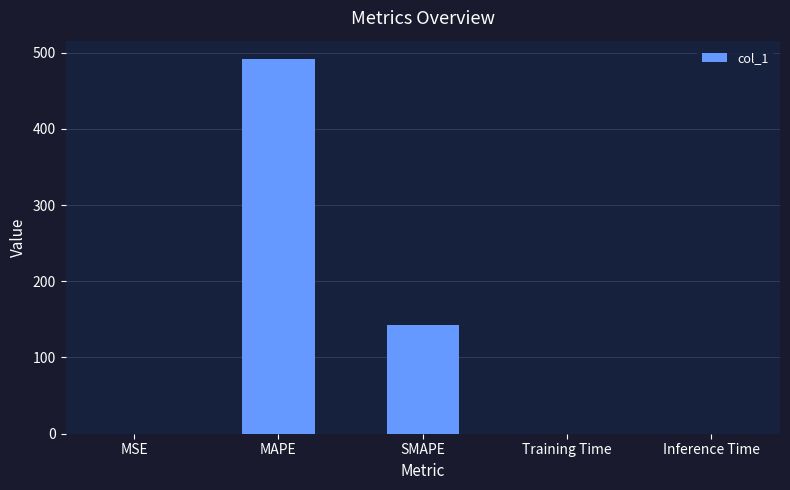

Is it true that the value at MAPE is 491.1?

True